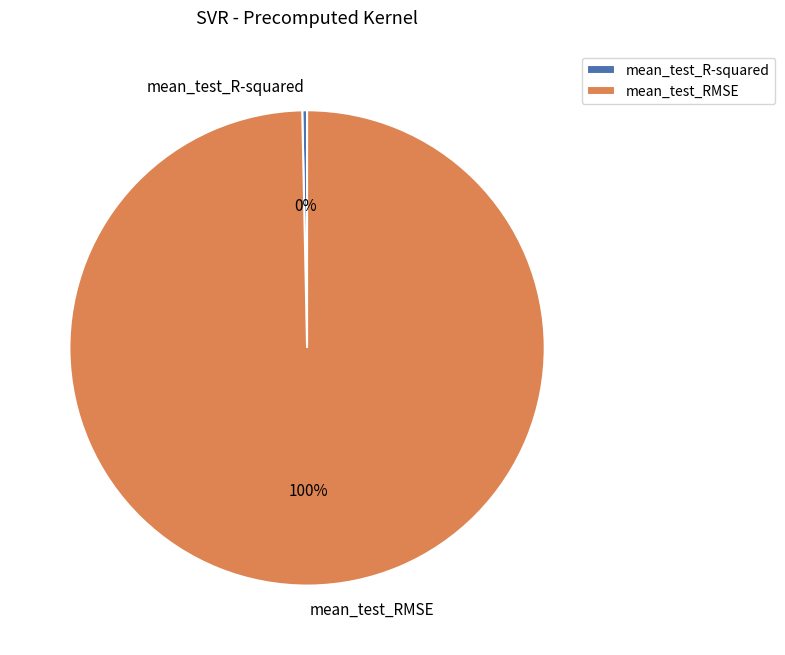

True or false: mean_test_RMSE accounts for 93% of the total.

False